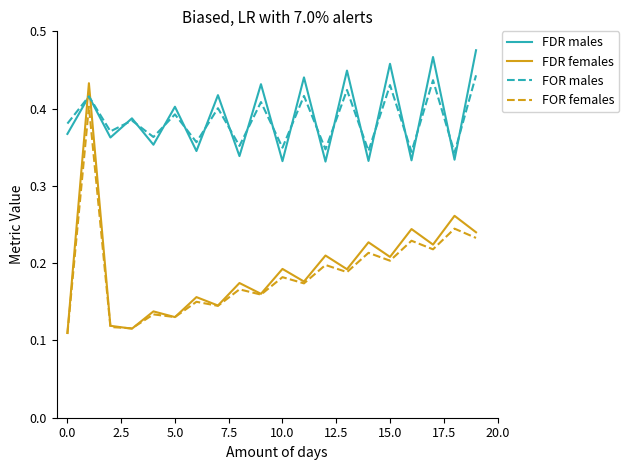

True or false: FOR males and FOR females cross at least once.

False